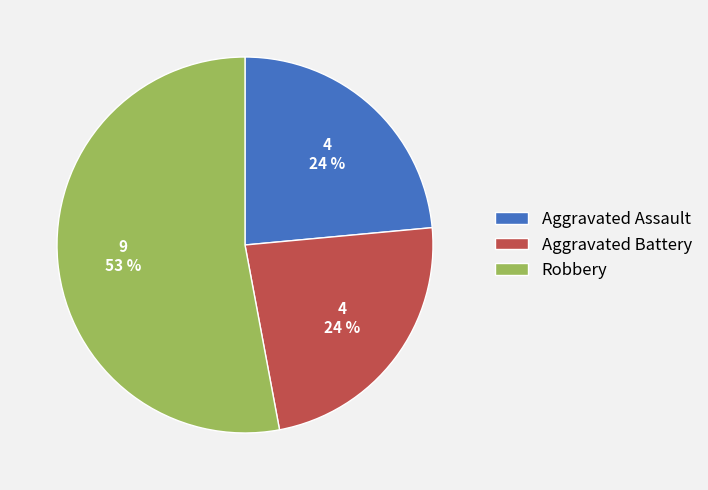

What percentage is the Aggravated Assault slice, to the nearest percent?

24%